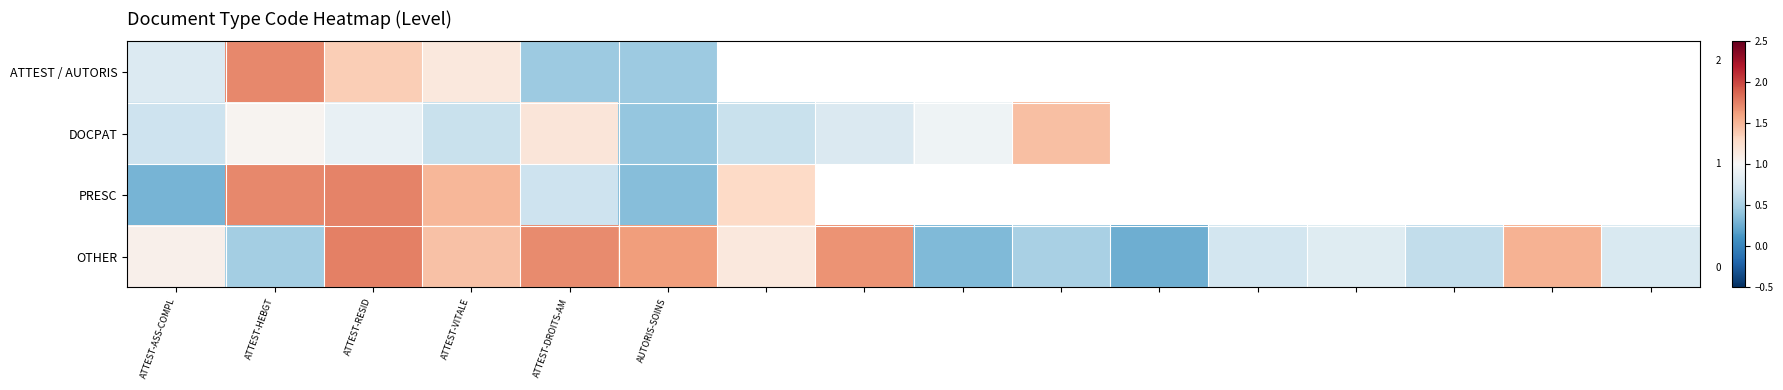

Which has a higher value, ATTEST-DROITS-AM or ATTEST-RESID?

ATTEST-RESID